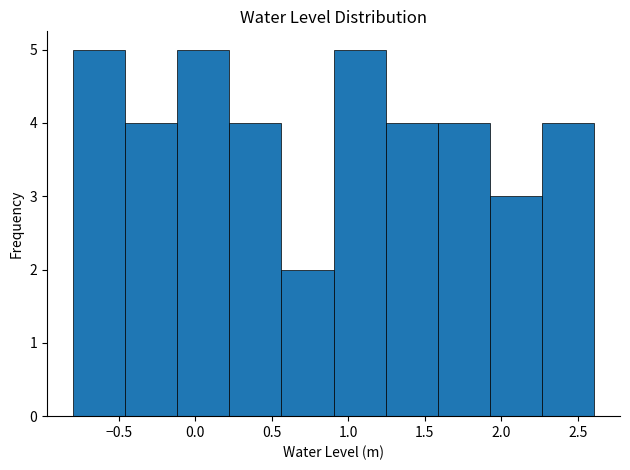

How tall is the bar that spans 1.25 to 1.60 on the x-axis? Neither the bar edges nor the heights are printed on the chart, so give them approximately, as read against the axes.

4